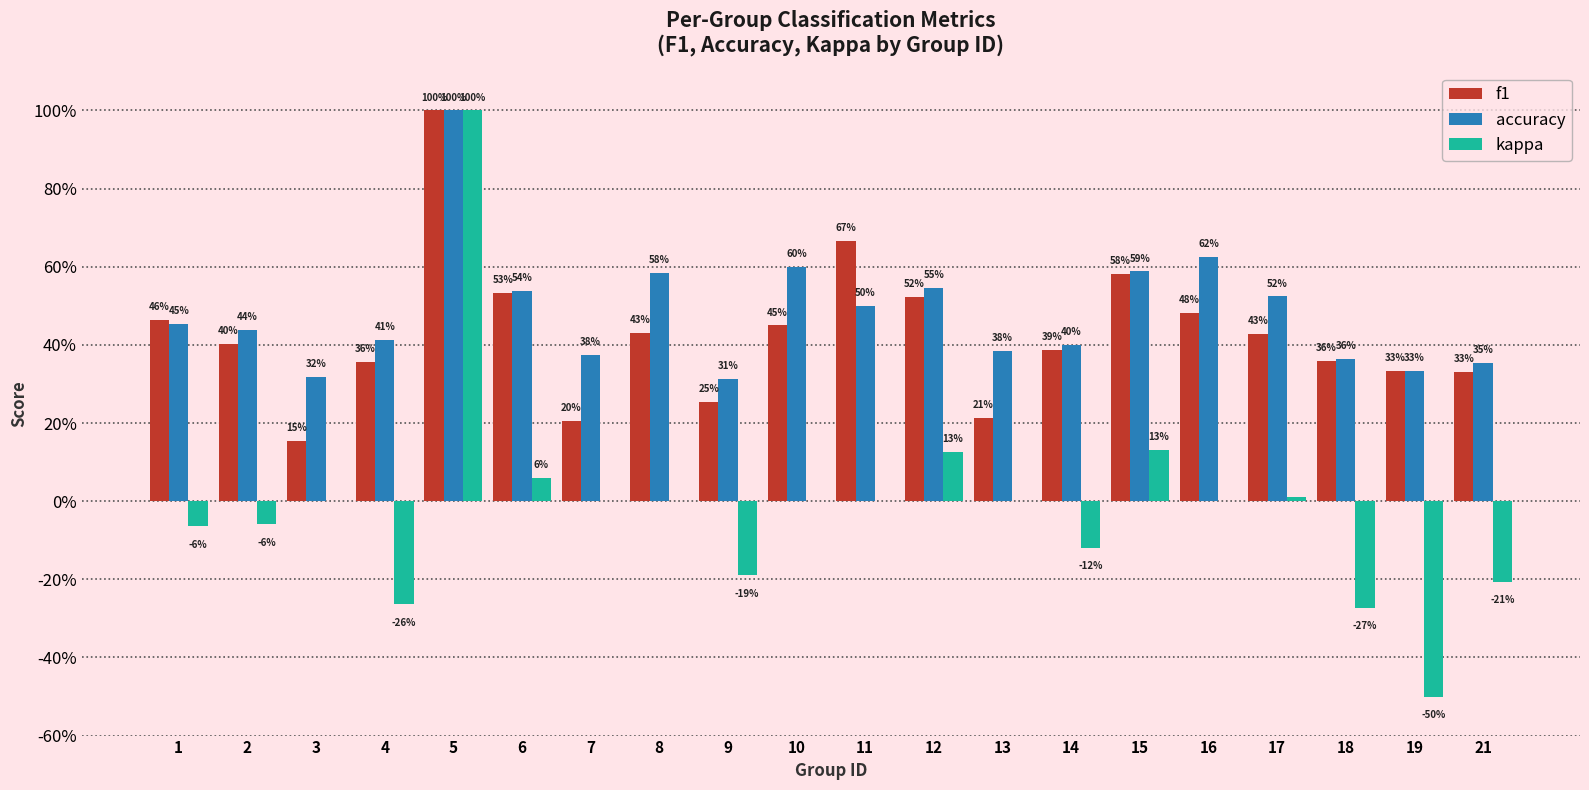

At which category is the sum across all series the highest?

5